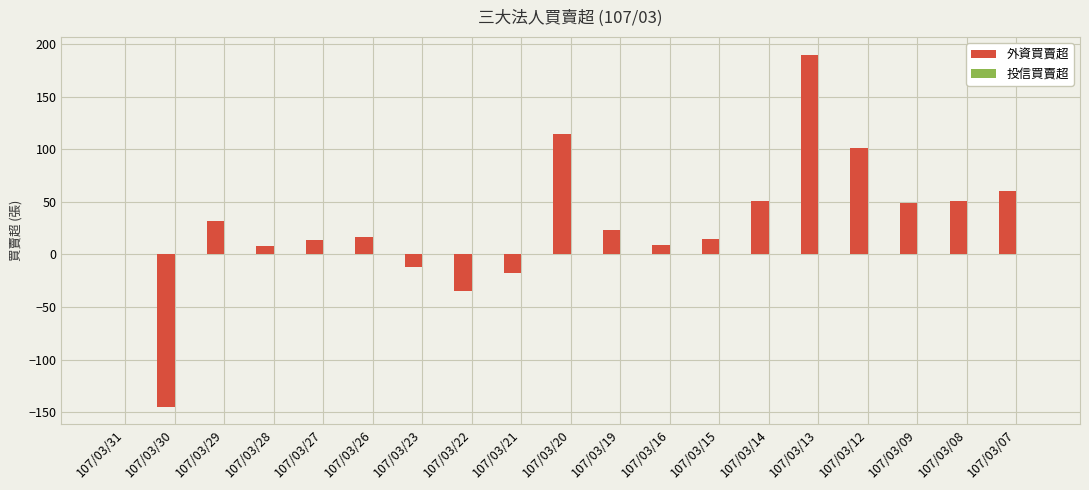

Between 107/03/12 and 107/03/23, which is larger?

107/03/12